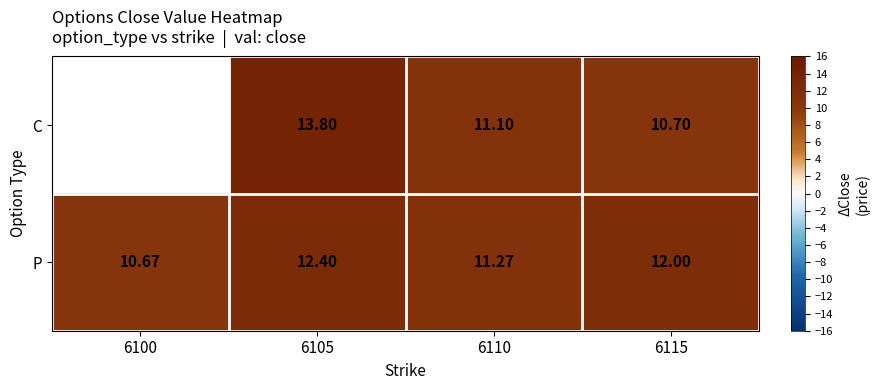

True or false: C has a value of 13.8 at 6105.

True